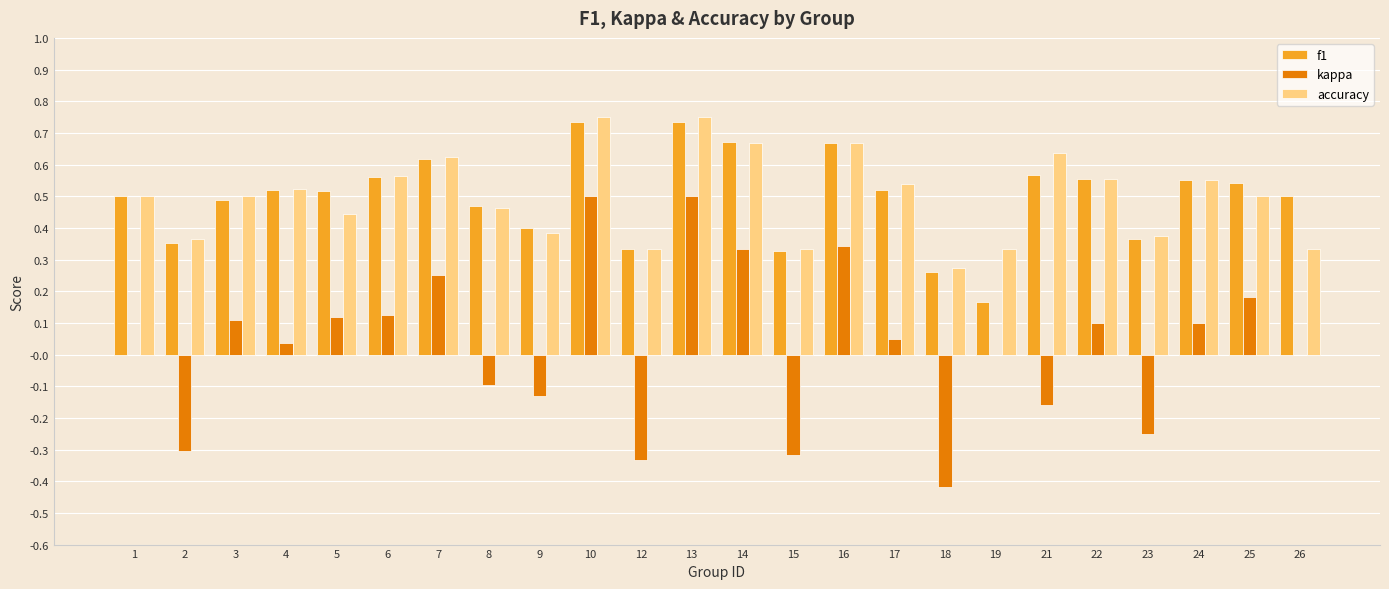

Between 12 and 24, which series saw the biggest shift?

kappa